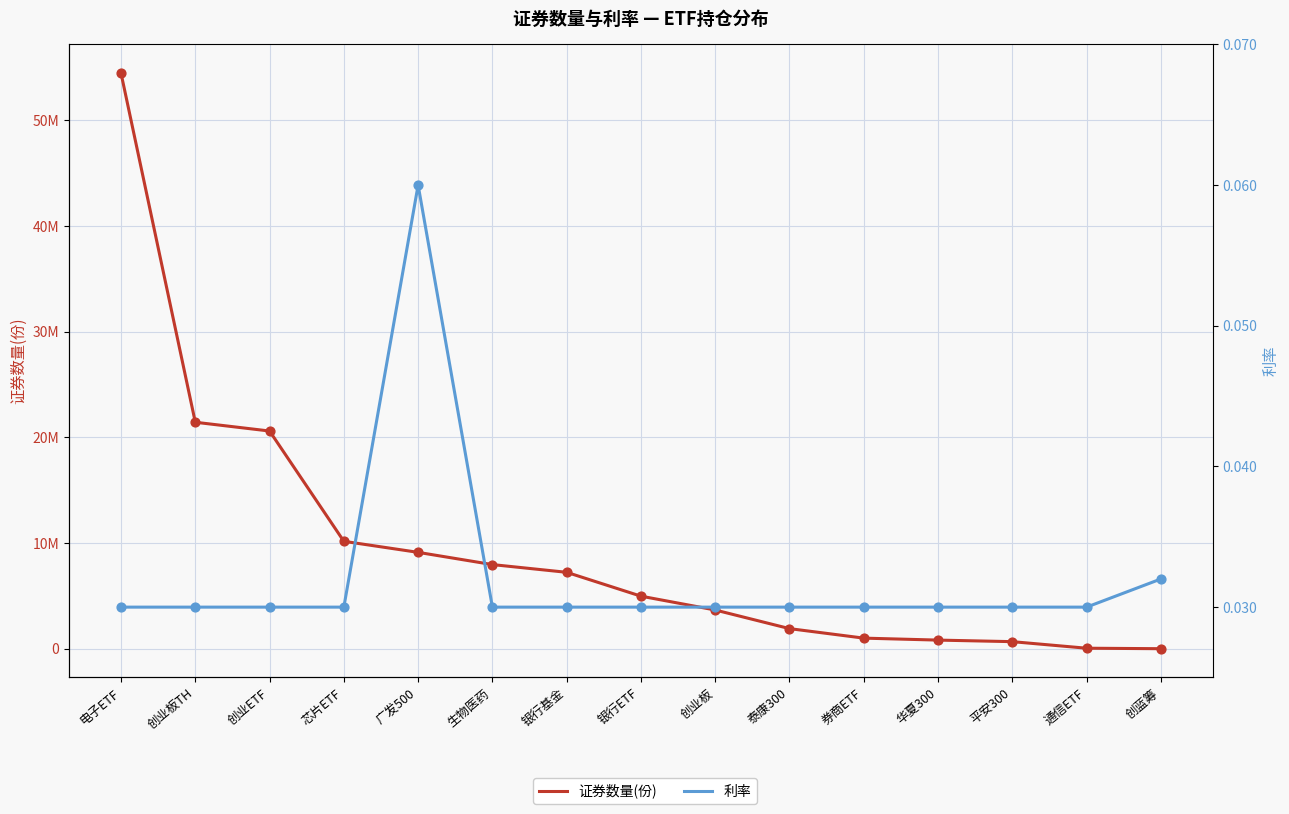

Which series has the widest spread of Y values?

证券数量(份)